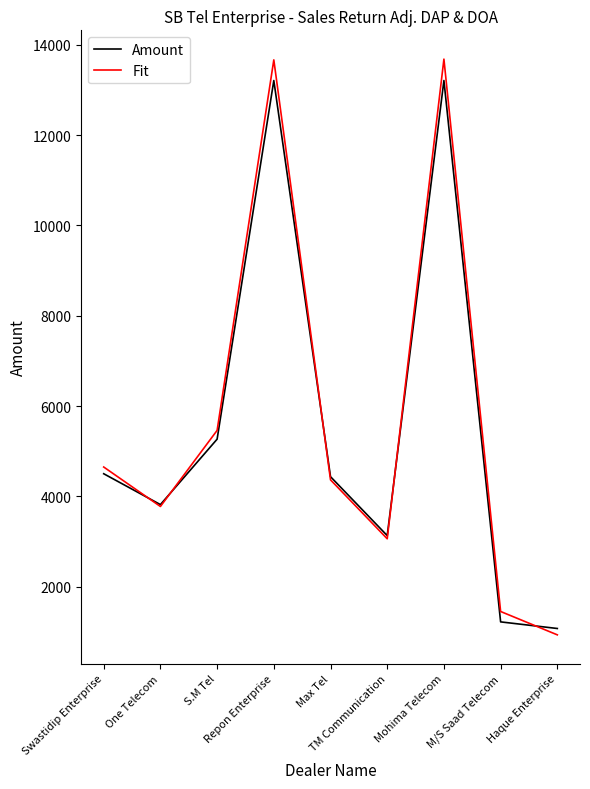

Where is Fit nearest to the value 7308?

S.M Tel